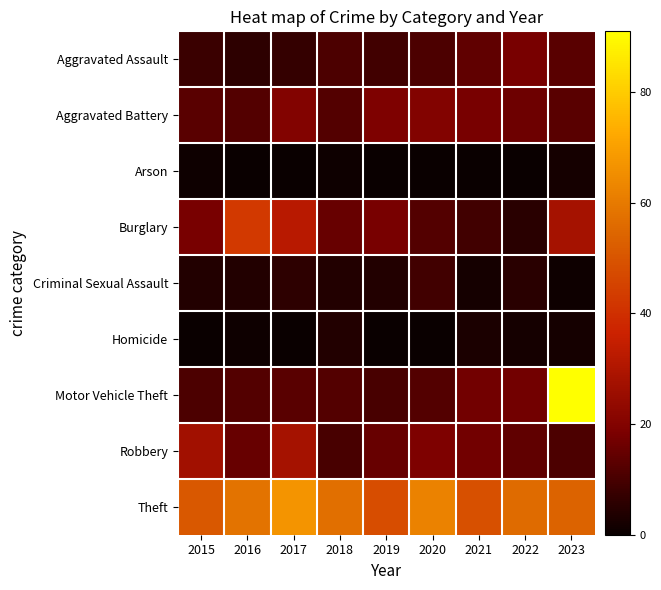

Reading left to right, extract all data points from this chart.

Aggravated Assault: 2015=8	2016=6	2017=7	2018=11	2019=9	2020=11	2021=14	2022=18	2023=13
Aggravated Battery: 2015=13	2016=12	2017=20	2018=12	2019=19	2020=20	2021=18	2022=16	2023=13
Arson: 2015=1	2016=0	2017=0	2018=1	2019=0	2020=0	2021=0	2022=0	2023=2
Burglary: 2015=18	2016=43	2017=32	2018=15	2019=18	2020=12	2021=9	2022=5	2023=28
Criminal Sexual Assault: 2015=4	2016=4	2017=6	2018=4	2019=4	2020=9	2021=2	2022=5	2023=1
Homicide: 2015=0	2016=1	2017=0	2018=4	2019=0	2020=0	2021=3	2022=2	2023=2
Motor Vehicle Theft: 2015=11	2016=12	2017=13	2018=12	2019=10	2020=12	2021=17	2022=17	2023=91
Robbery: 2015=27	2016=15	2017=28	2018=10	2019=15	2020=19	2021=17	2022=14	2023=11
Theft: 2015=51	2016=58	2017=67	2018=57	2019=48	2020=62	2021=49	2022=56	2023=54